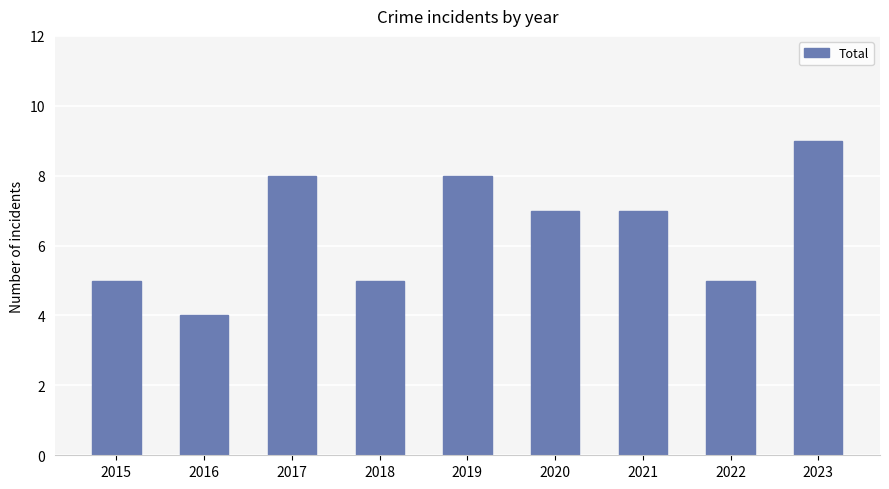

What is the value of the 3rd bar from the left?

8